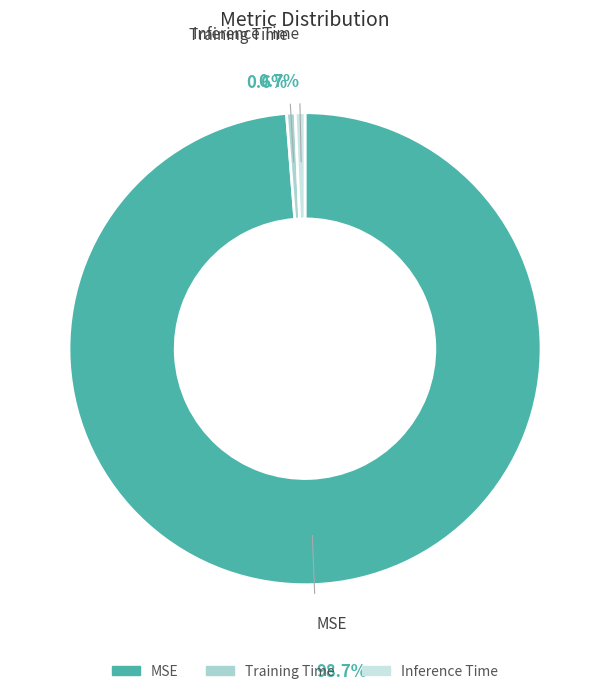

Count the number of slices in the pie.

3